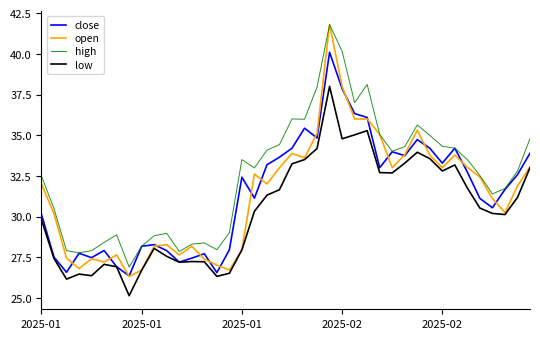

Which series has the largest total across all categories?

high